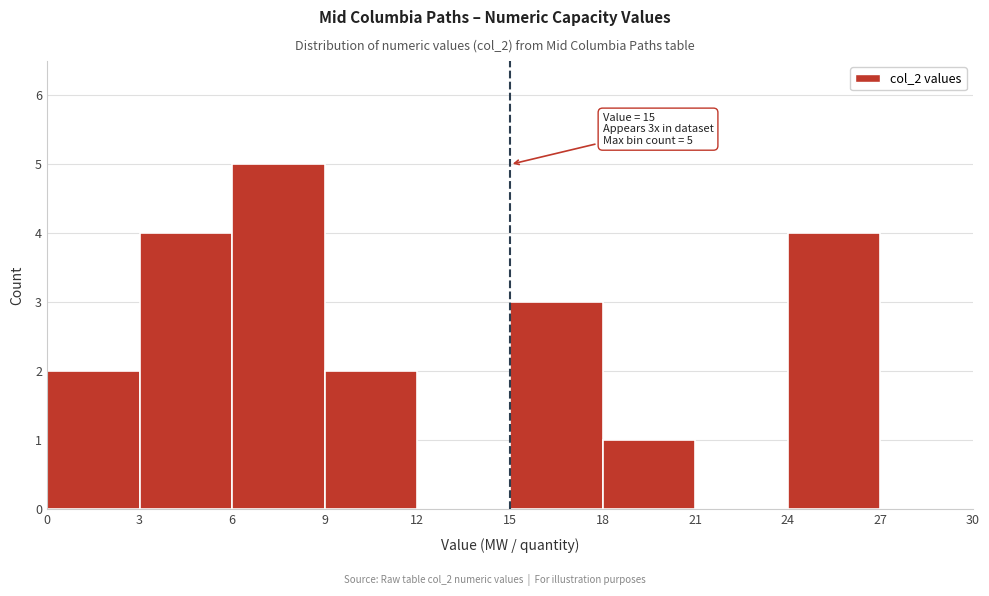

Which range on the x-axis has the tallest bar?

6 to 9